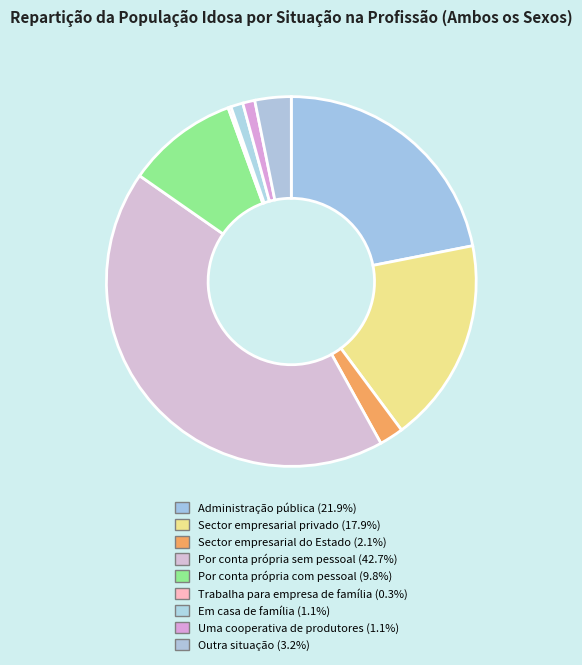

Approximately how many times larger is the value at Sector empresarial privado compared to Administração pública?

0.8